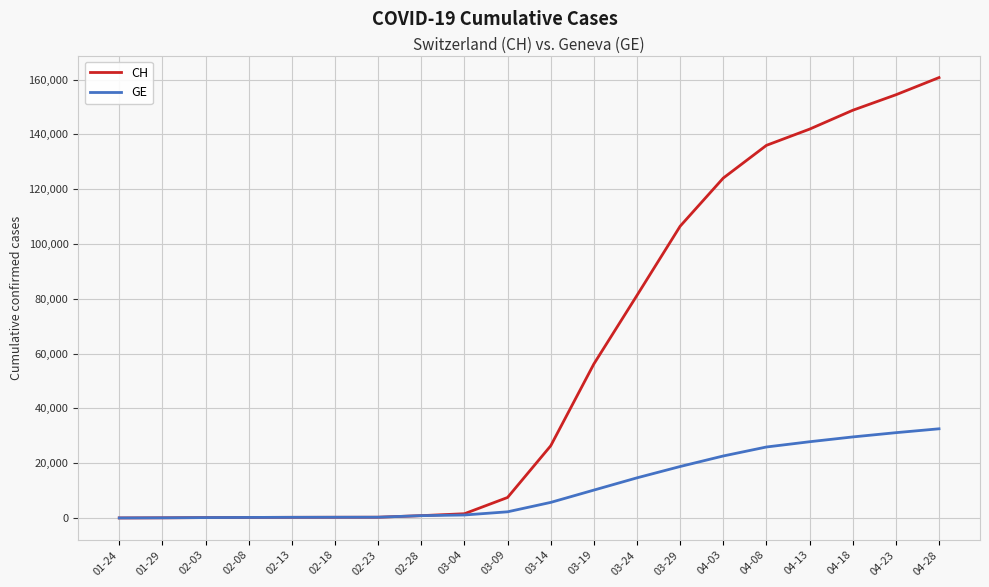

Between 02-23 and 04-03, which series saw the biggest shift?

CH